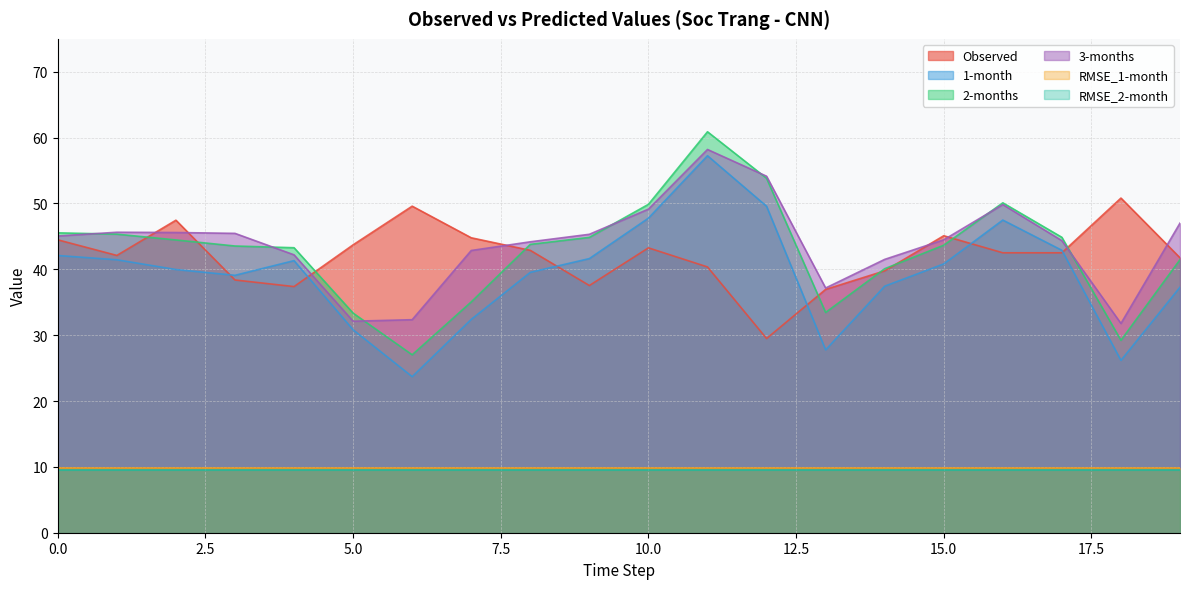

Reading left to right, extract all data points from this chart.

Observed: 0=44.5	1=42.1	2=47.5	3=38.4	4=37.4	5=43.7	6=49.6	7=44.8	8=42.9	9=37.5	10=43.3	11=40.4	12=29.5	13=37.0	14=39.8	15=45.1	16=42.5	17=42.5	18=50.8	19=41.8
1-month: 0=42.1	1=41.5	2=40.0	3=39.1	4=41.3	5=30.8	6=23.7	7=32.4	8=39.5	9=41.6	10=47.8	11=57.2	12=49.6	13=27.8	14=37.4	15=40.8	16=47.5	17=42.9	18=26.2	19=37.3
2-months: 0=45.5	1=45.3	2=44.5	3=43.5	4=43.3	5=33.4	6=27.0	7=35.0	8=43.8	9=44.9	10=49.9	11=60.9	12=53.8	13=33.5	14=40.1	15=43.7	16=50.1	17=44.9	18=29.2	19=41.5
3-months: 0=45.1	1=45.6	2=45.6	3=45.5	4=42.2	5=32.1	6=32.4	7=42.9	8=44.2	9=45.3	10=49.1	11=58.2	12=54.1	13=37.2	14=41.5	15=44.5	16=49.8	17=44.4	18=31.8	19=47.0